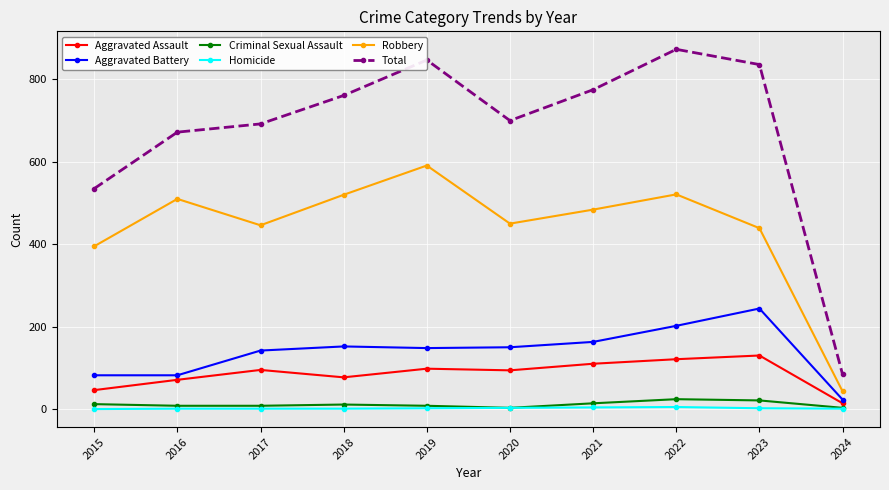

What is the sum of the Criminal Sexual Assault values at 2021 and 2017?

22